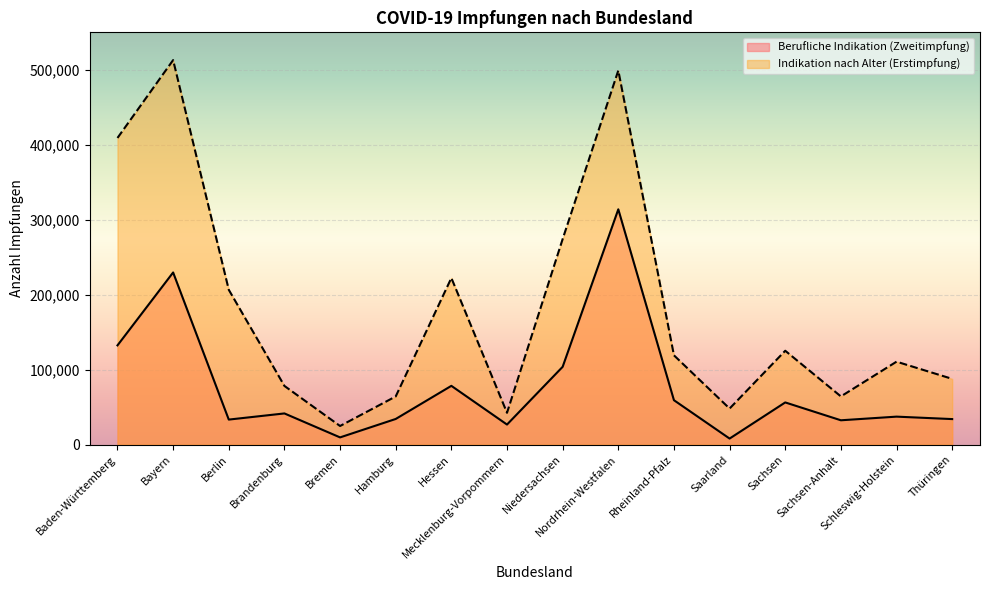

How many lines are shown in the chart?

2